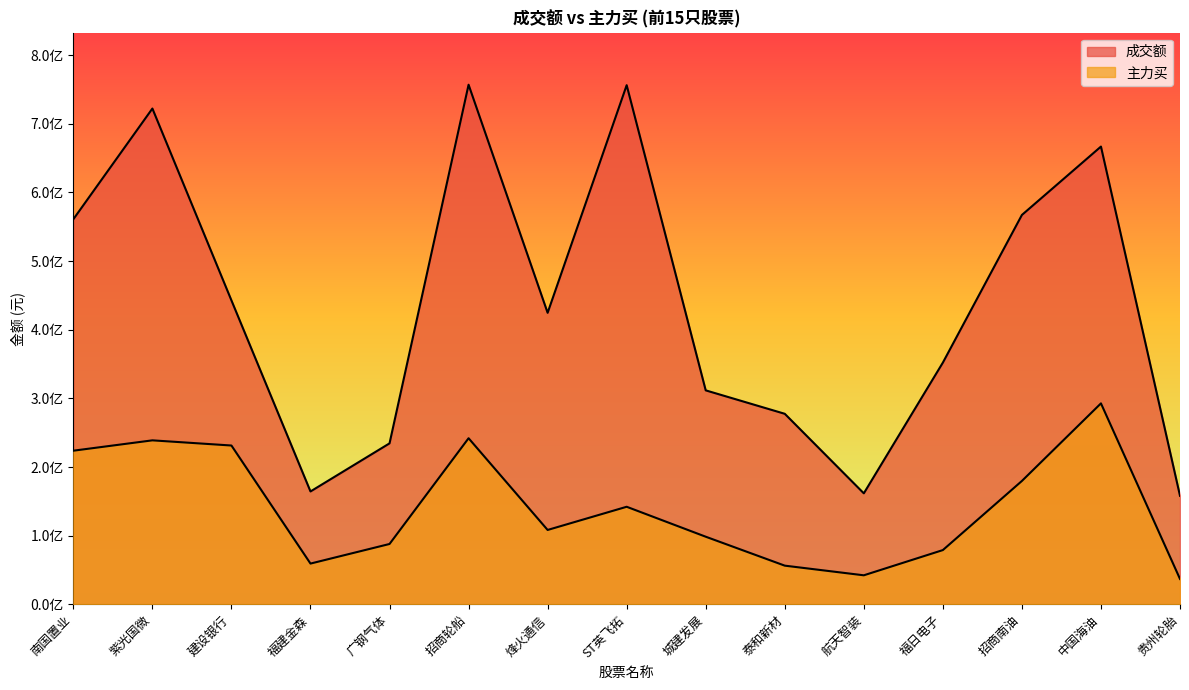

At which label is 成交额 closest to 457560271?

建设银行